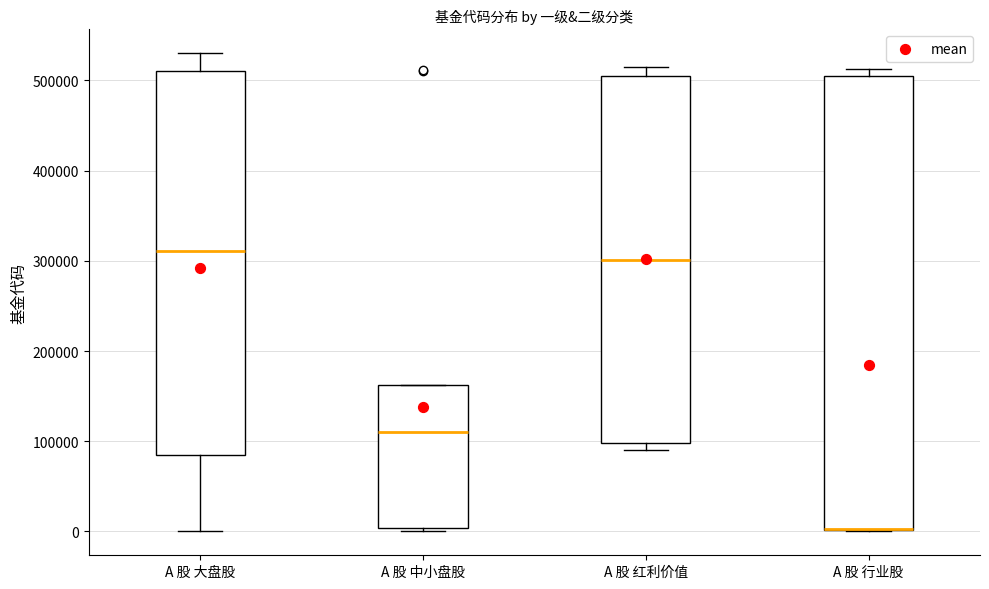

Which box is the tallest, from its lower edge to its upper edge?

A 股 行业股